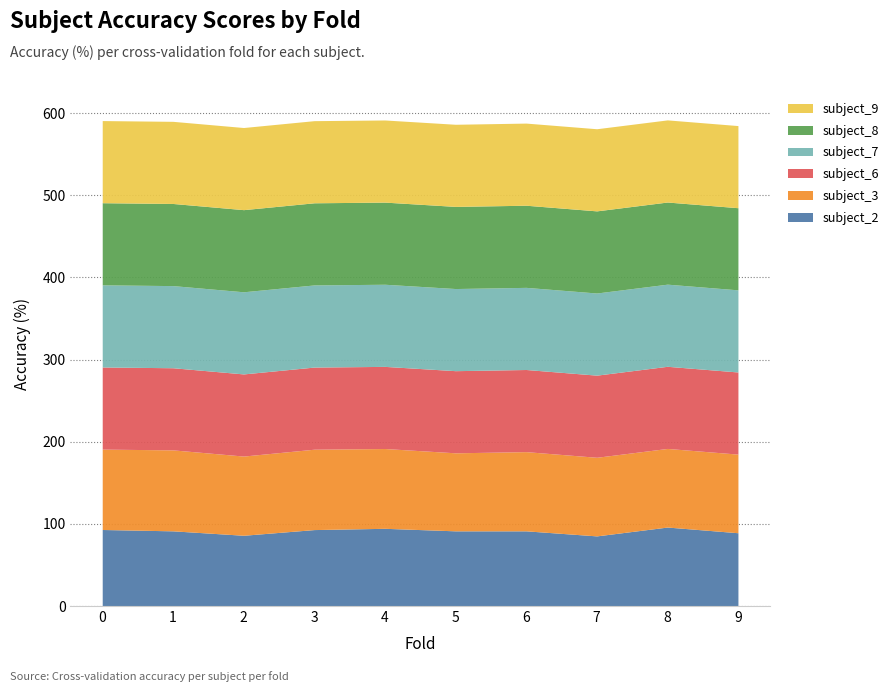

What is the total value across all series at 1?

590.1